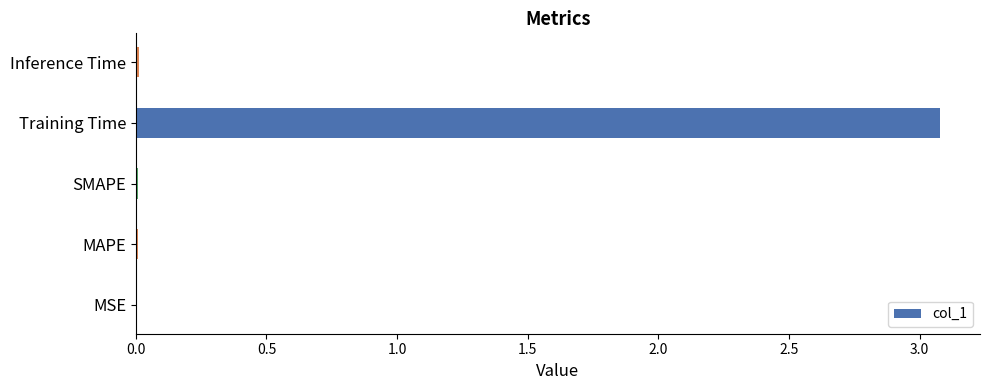

The chart shows a value of 3.1 at Training Time. True or false?

True